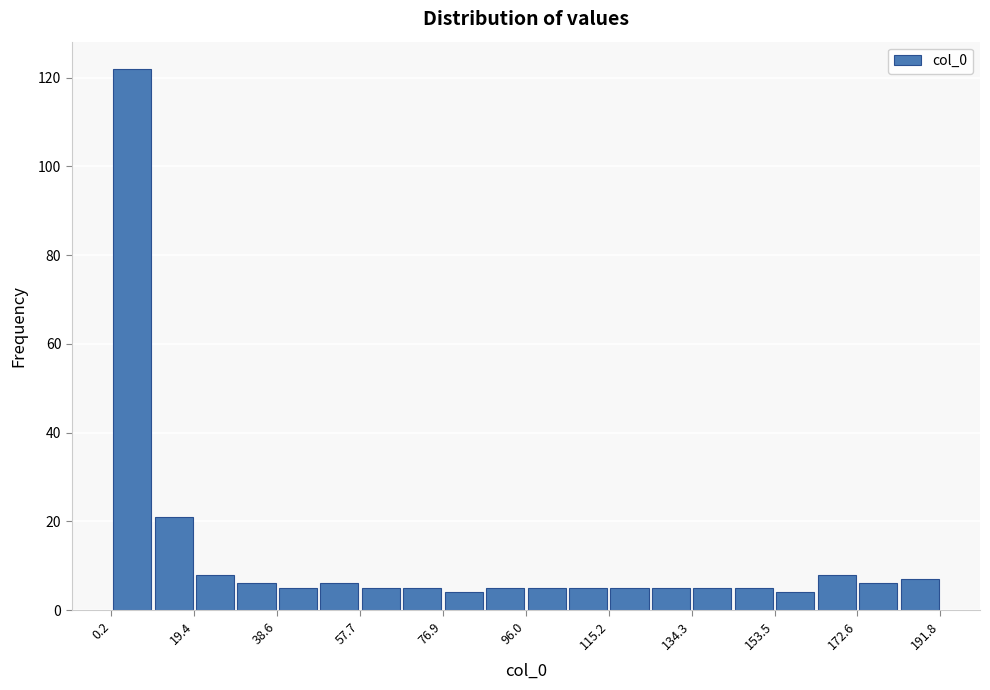

Reading left to right, transcribe this chart: for each bar, give the range it covers on the x-axis and its height. Neither the bar edges nor the heights are printed on the chart, so give them approximately, as read against the axes.

0 to 10: 122
10 to 20: 22
20 to 28: 8
28 to 38: 6
38 to 48: 6
48 to 58: 6
58 to 68: 6
68 to 76: 6
76 to 86: 4
86 to 96: 6
96 to 106: 6
106 to 116: 6
116 to 124: 6
124 to 134: 6
134 to 144: 6
144 to 154: 6
154 to 164: 4
164 to 172: 8
172 to 182: 6
182 to 192: 8